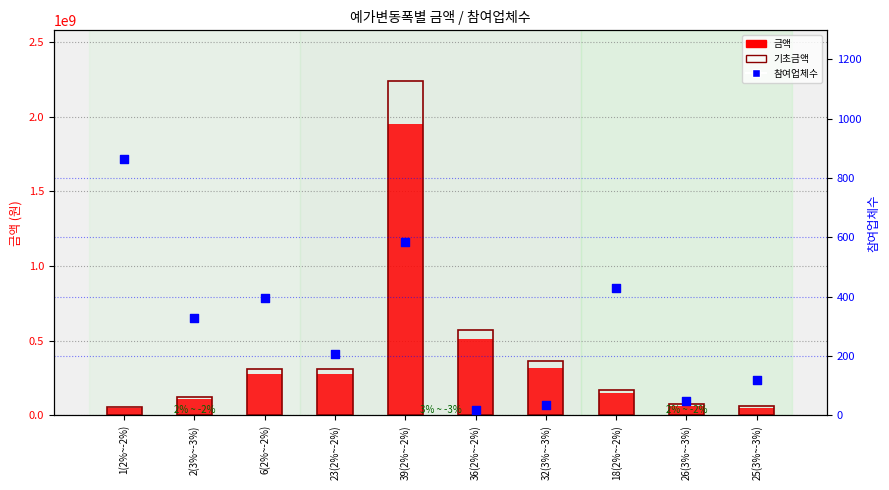

At how many categories does at least one series exceed 1567636966?

1